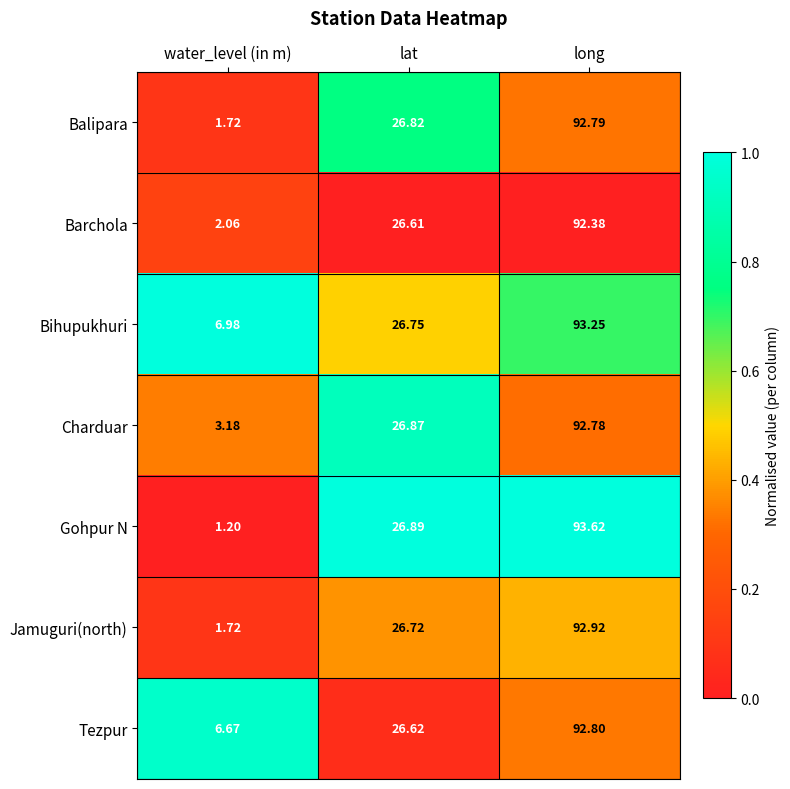

Between lat and long, which series saw the biggest shift?

Gohpur N